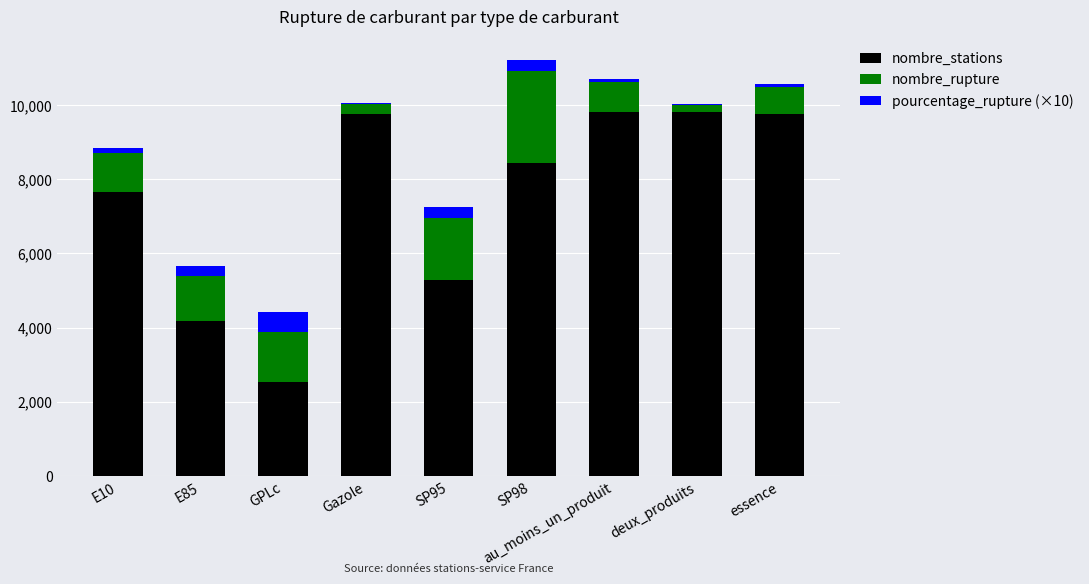

Is it true that nombre_stations equals 9802.0 at au_moins_un_produit?

True